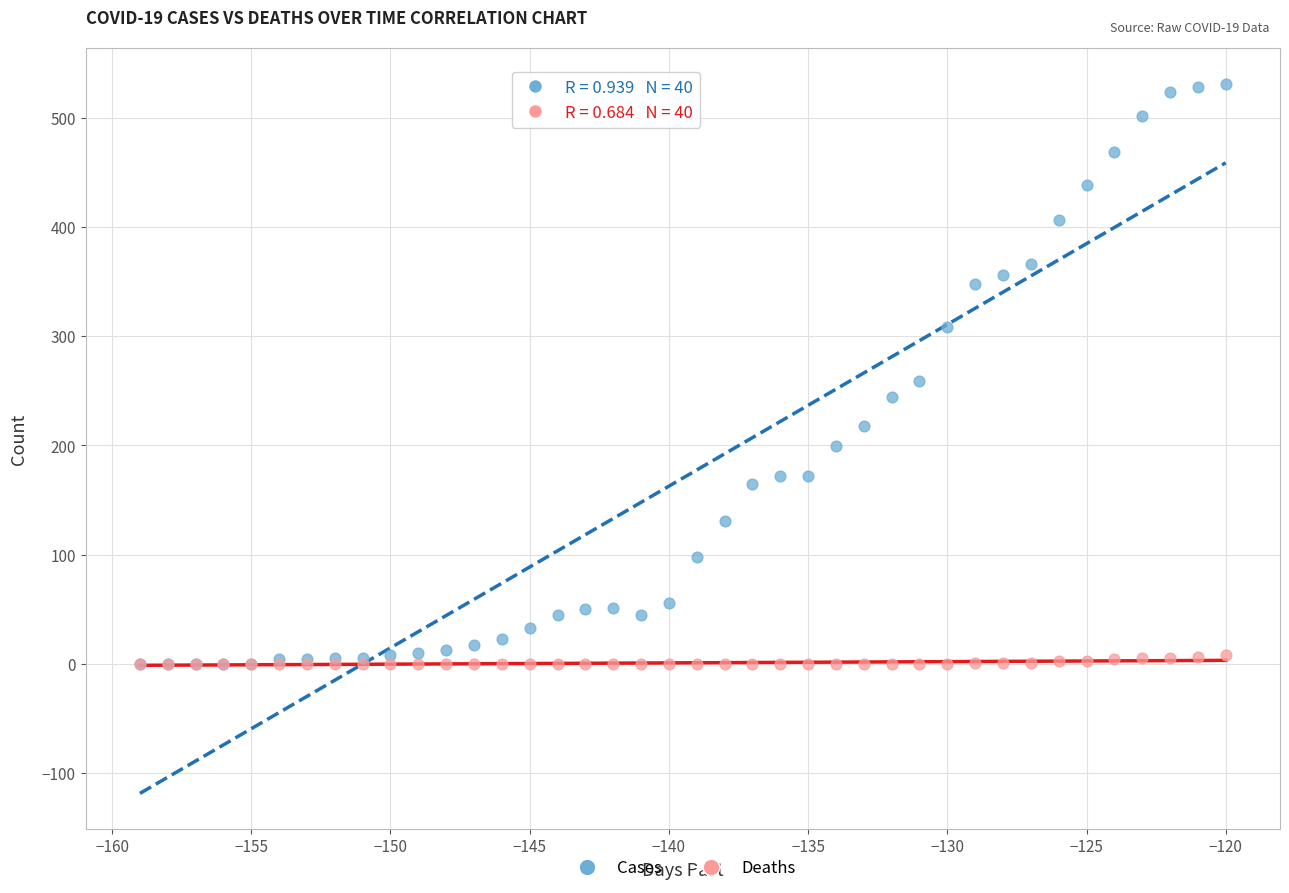

What are all the series names shown in the legend?

Cases, Deaths